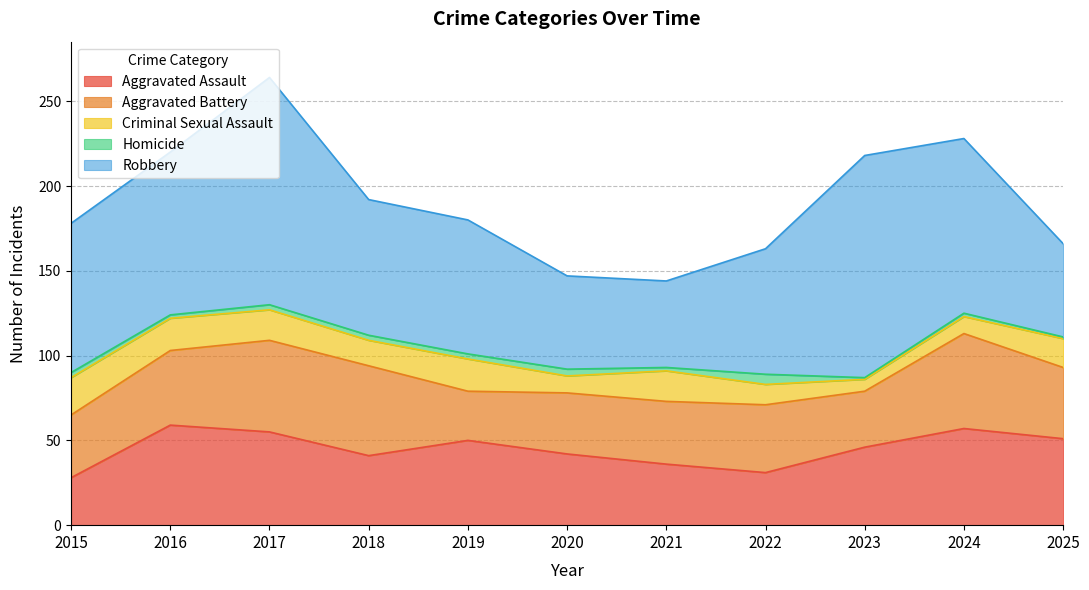

Where is the first local minimum for Criminal Sexual Assault?

2018